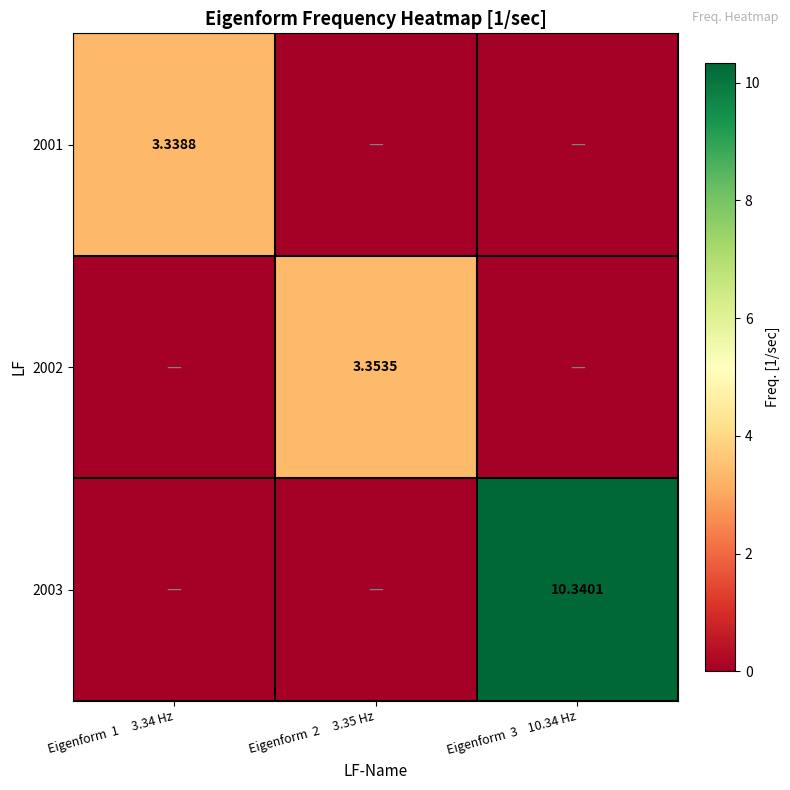

True or false: 2001 has a value of 0.0 at Eigenform 3 10.34 Hz.

True